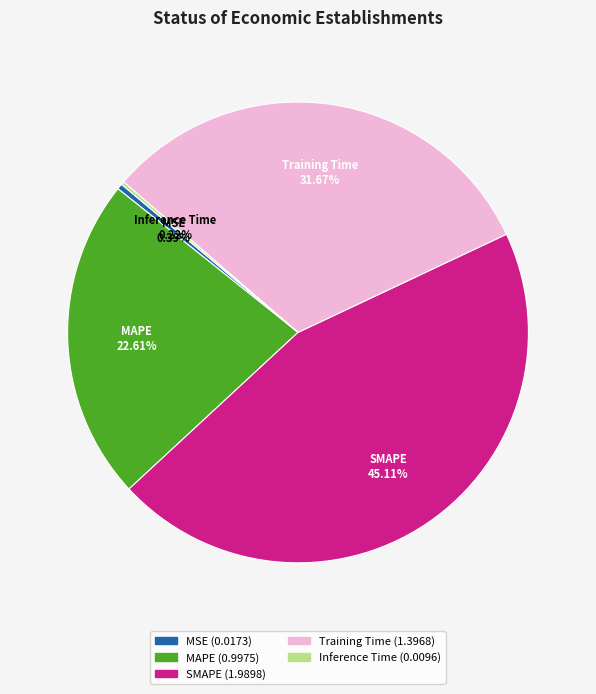

To the nearest percent, what is the difference between the MAPE and MSE slice percentages?

22%